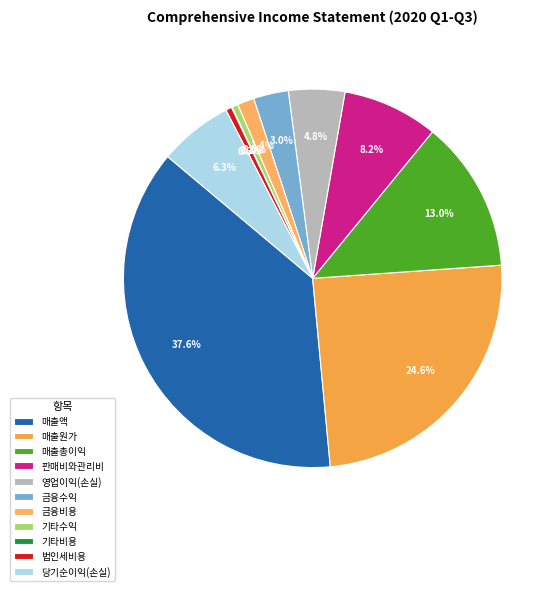

Which category has the biggest portion of the pie?

매출액